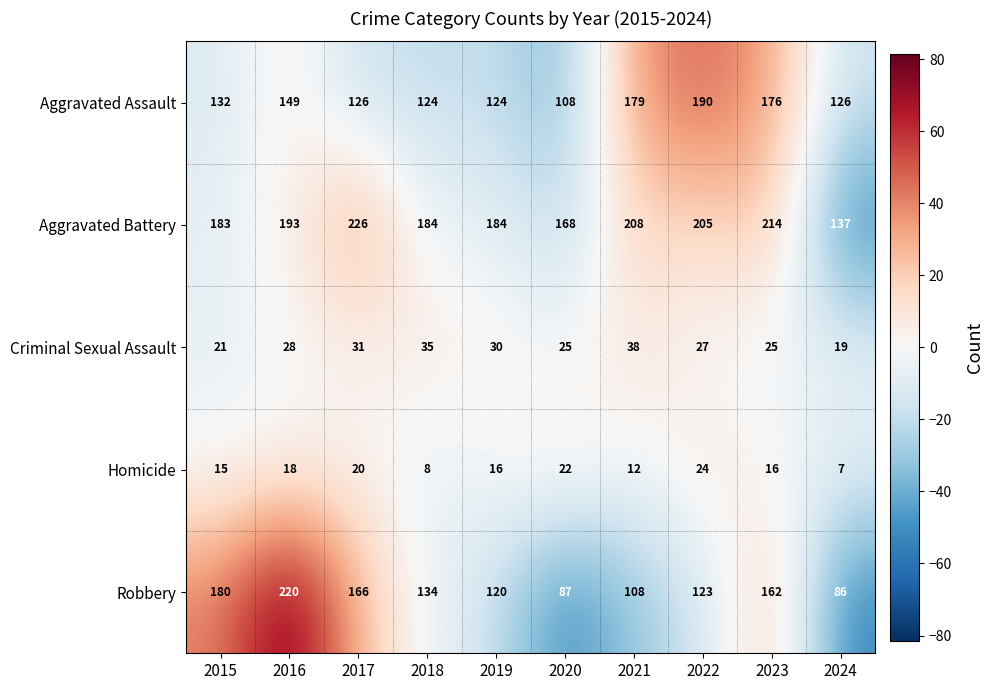

Rank the series by their maximum value, from highest to lowest.

Aggravated Battery, Robbery, Aggravated Assault, Criminal Sexual Assault, Homicide